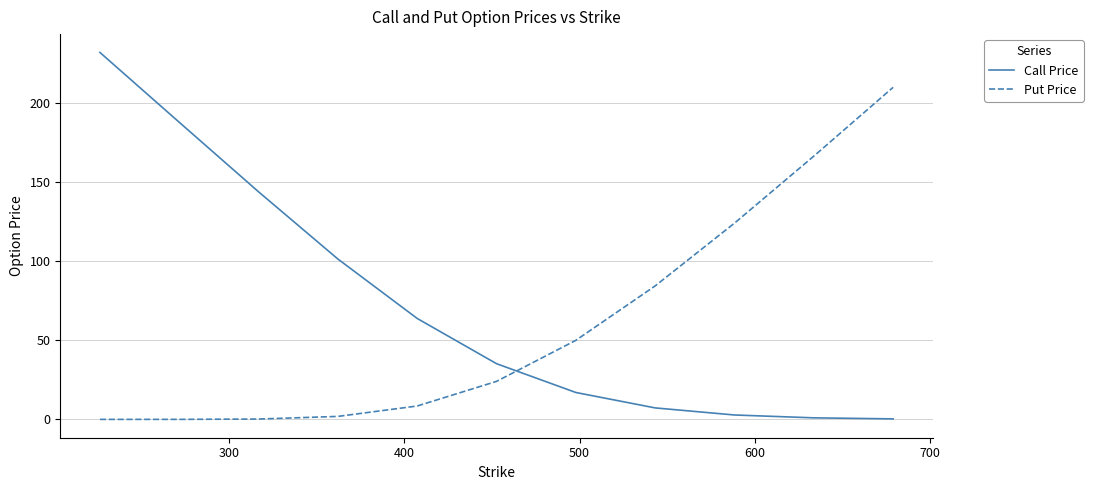

True or false: Put Price and Call Price cross at least once.

True